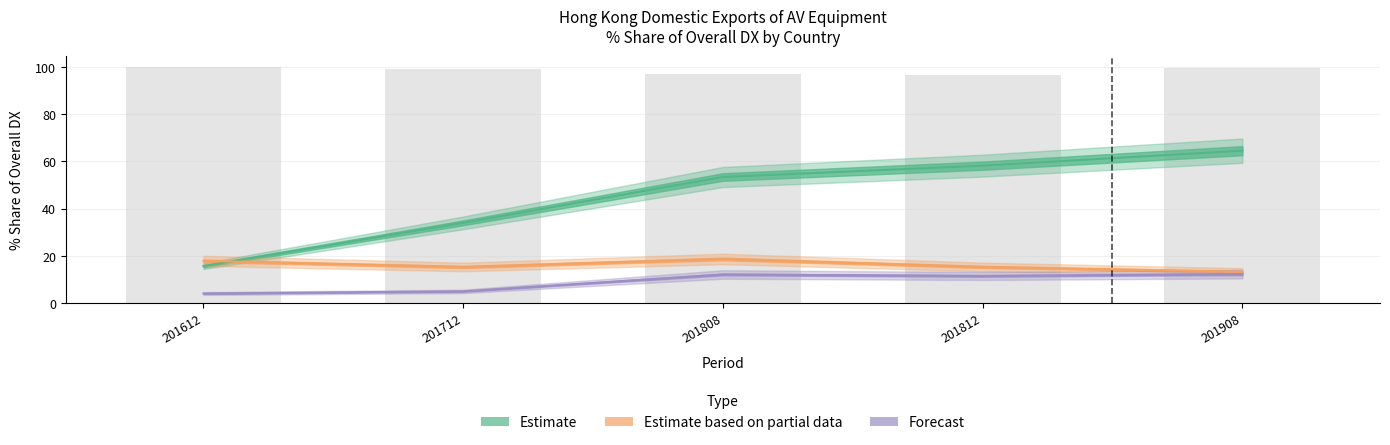

Which series has the largest total across all categories?

Estimate